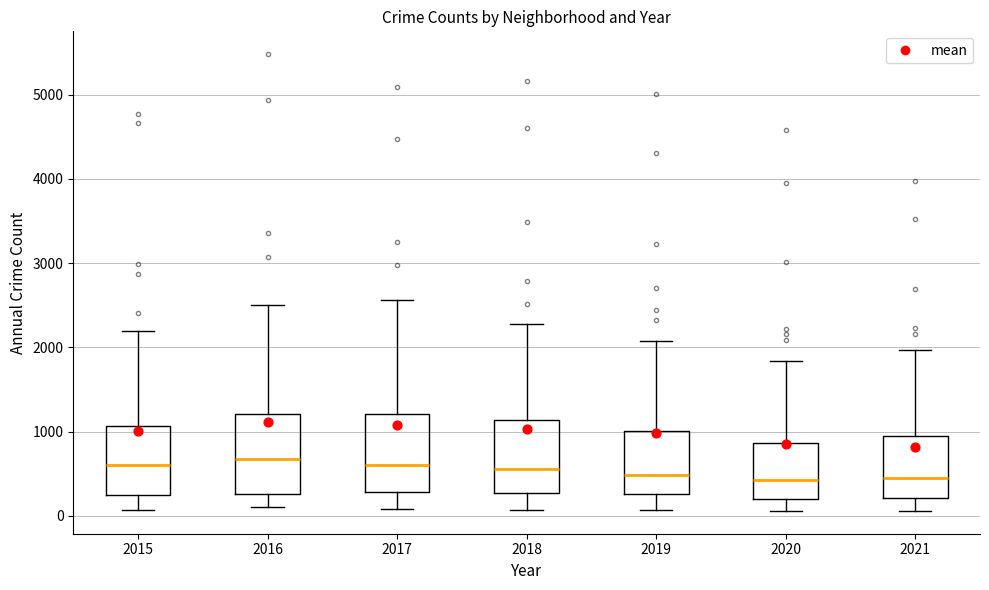

Reading left to right, transcribe this box plot: for each box, give where its median line is, the range the box spans, and where its two whiskers end, as read against the y-axis. The values are not printed on the chart, so give them approximately, as read against the axis.

2015: median 600, box 300 to 1100, whiskers 100 to 2200
2016: median 700, box 300 to 1200, whiskers 100 to 2500
2017: median 600, box 300 to 1200, whiskers 100 to 2600
2018: median 600, box 300 to 1100, whiskers 100 to 2300
2019: median 500, box 300 to 1000, whiskers 100 to 2100
2020: median 400, box 200 to 900, whiskers 100 to 1800
2021: median 500, box 200 to 1000, whiskers 100 to 2000